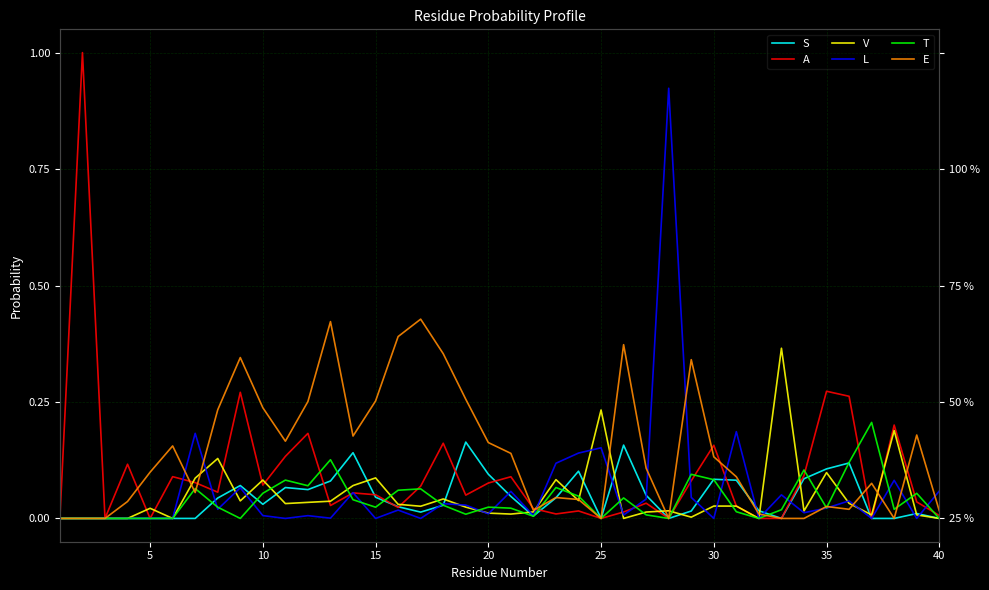

What are all the series names shown in the legend?

S, A, V, L, T, E